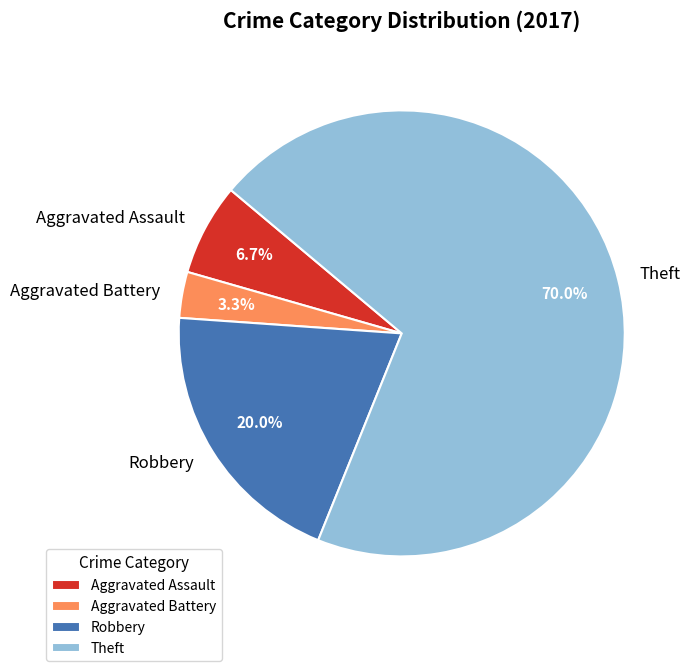

How many segments does this pie chart have?

4